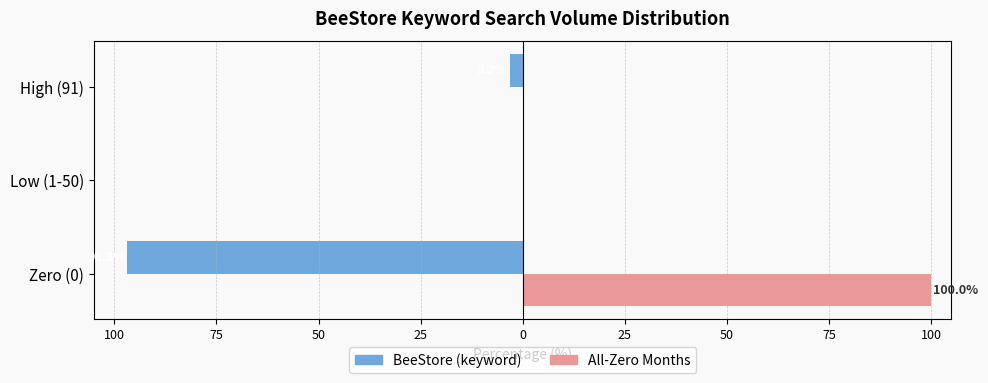

What are all the series names shown in the legend?

BeeStore (keyword), All-Zero Months